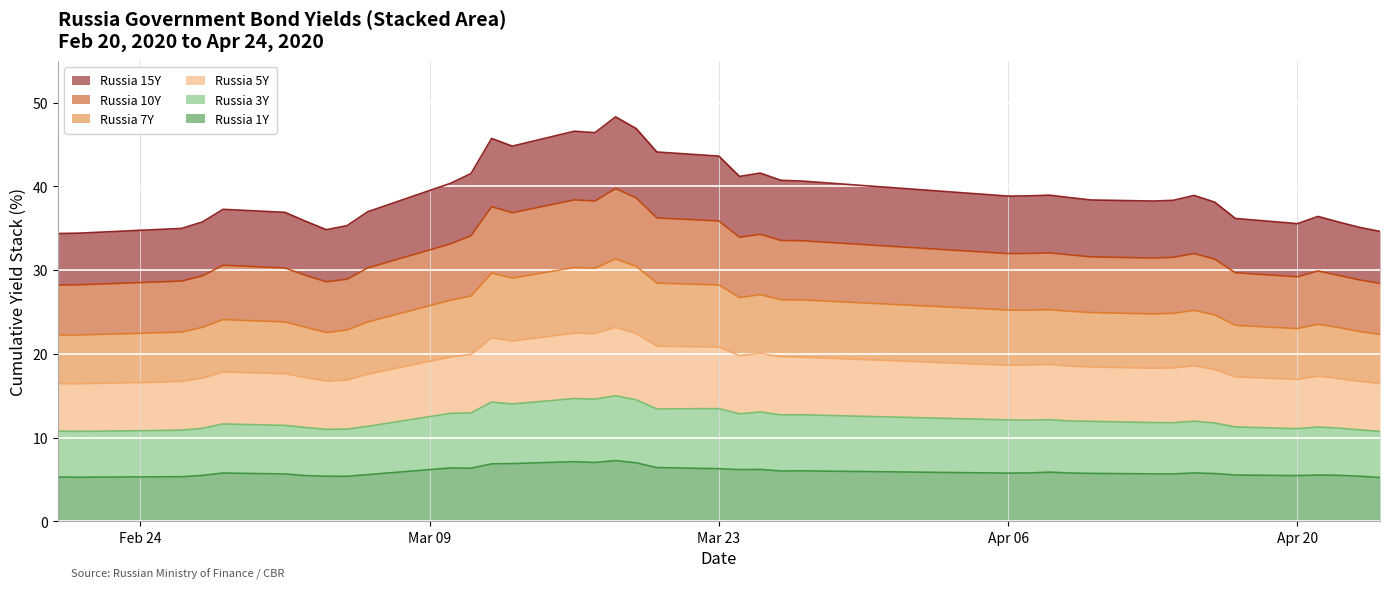

How many lines are shown in the chart?

6